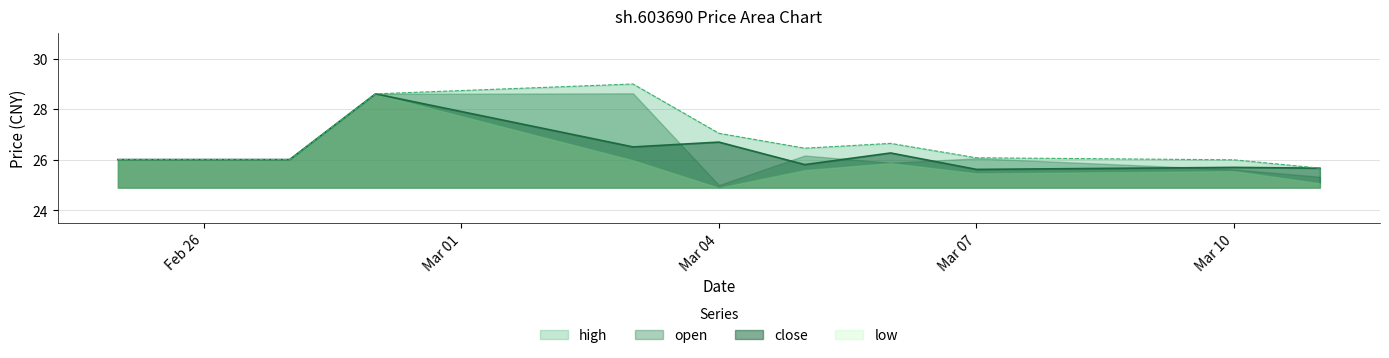

Which has a higher value, 2025-02-25 or 2025-03-06?

2025-03-06